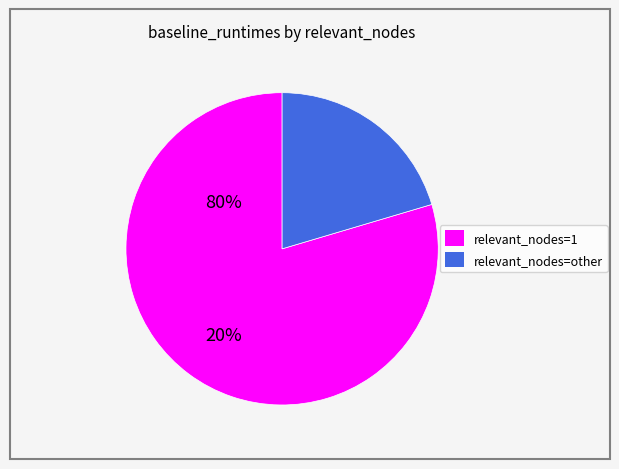

Does any single category account for the majority?

Yes